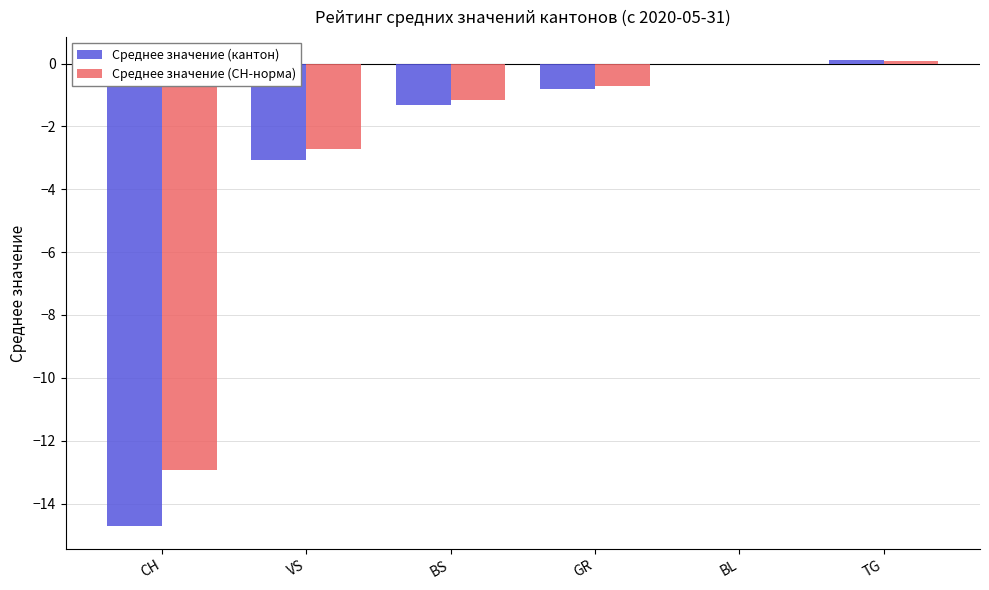

At which label is Среднее значение (кантон) closest to -7?

VS